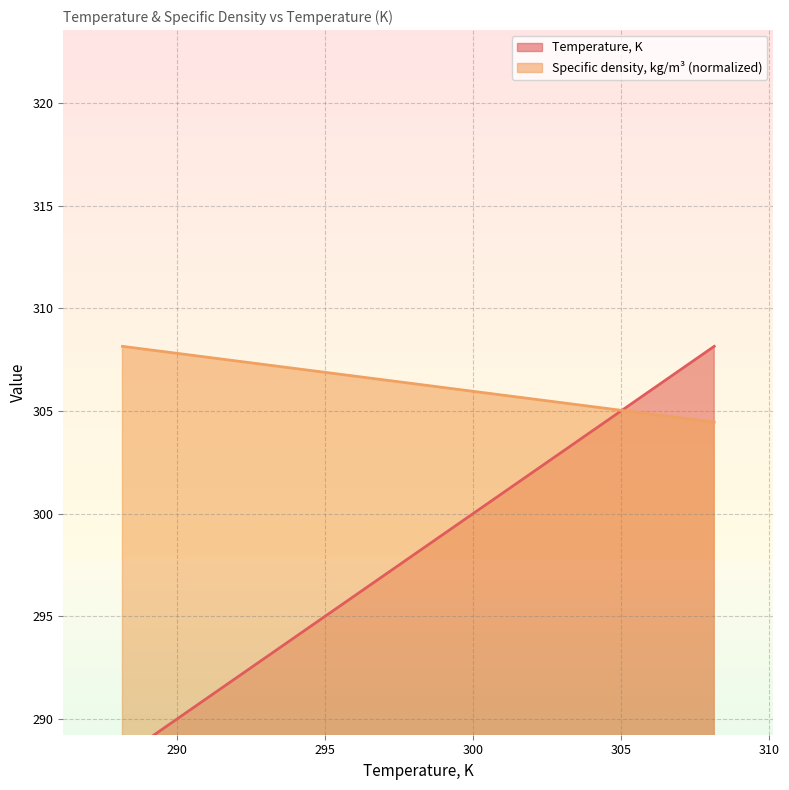

List the series in order of their overall mean, lowest first.

Temperature, K, Specific density, kg/m3